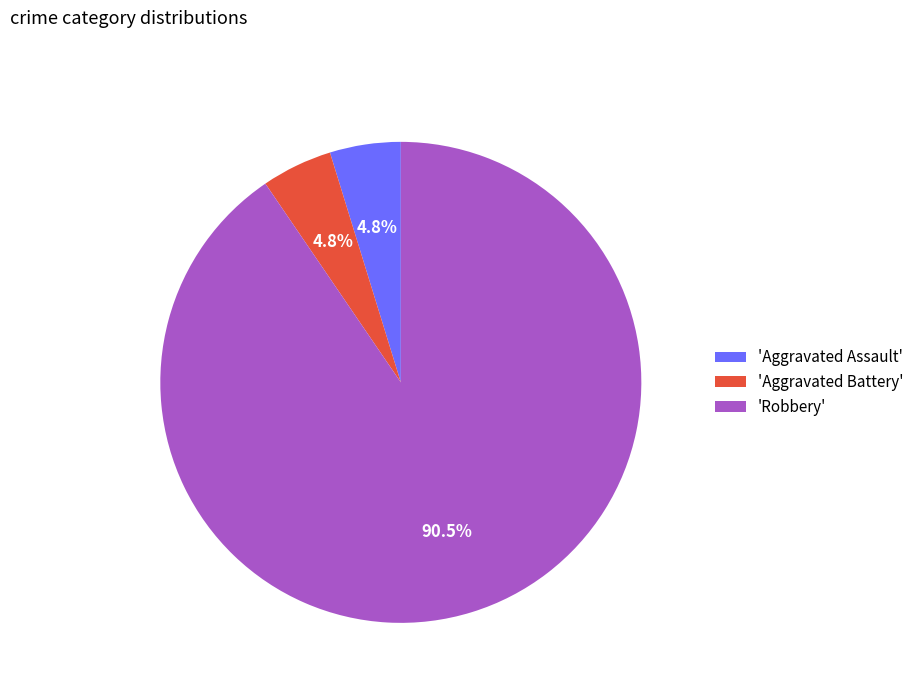

Which slice is the largest?

'Robbery'